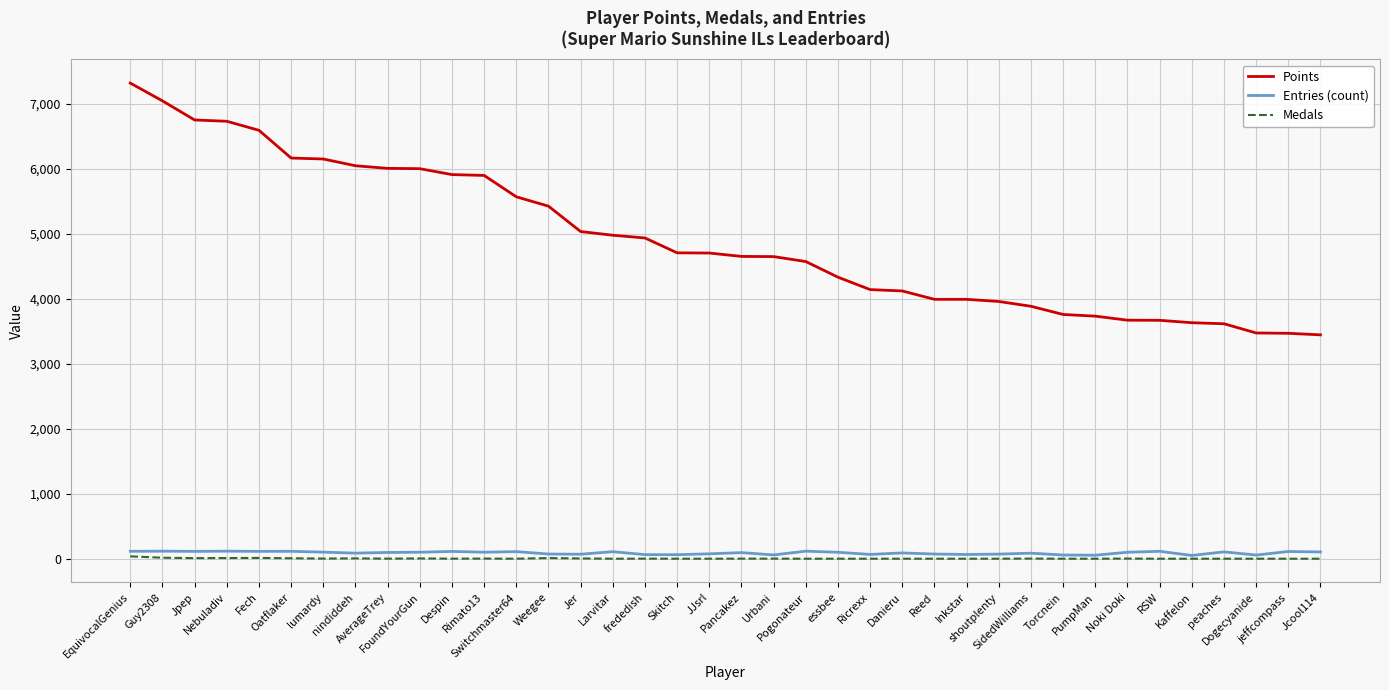

Which series has the largest range (max minus min)?

Points